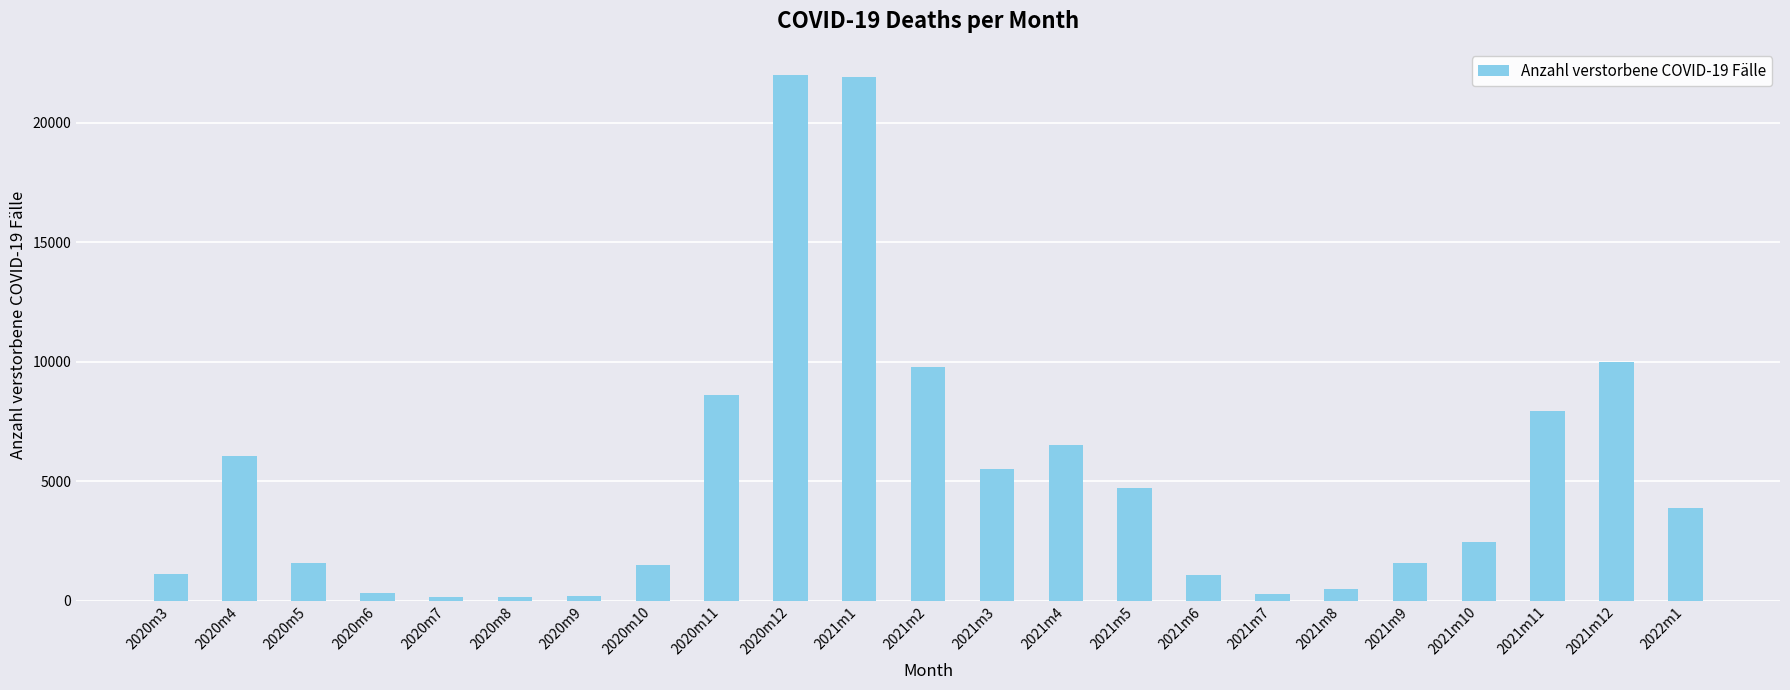

What is the difference between the values at 2021m5 and 2020m5?

3123